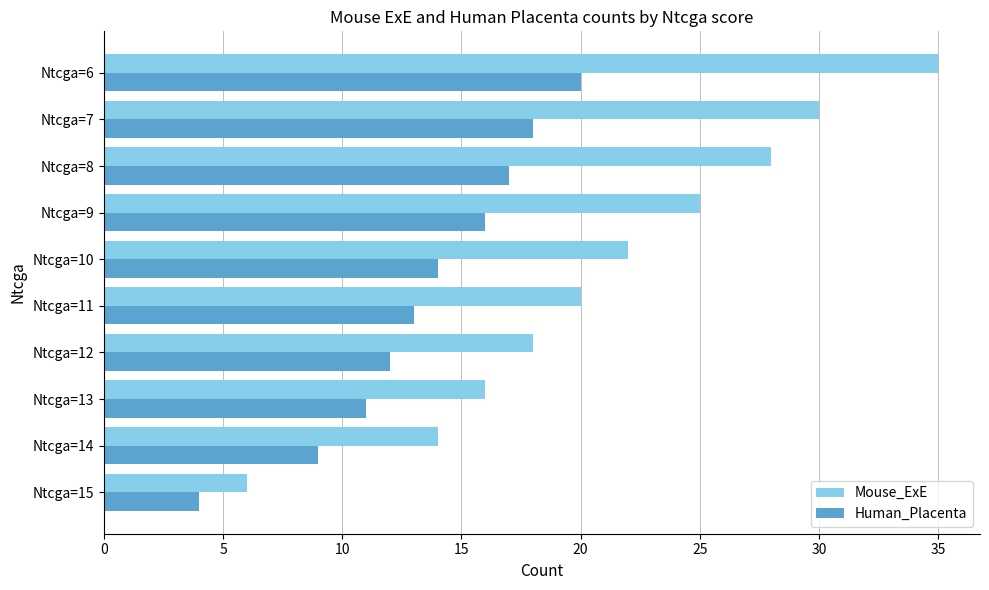

List the labels in order of Mouse_ExE value, smallest first.

Ntcga=15, Ntcga=14, Ntcga=13, Ntcga=12, Ntcga=11, Ntcga=10, Ntcga=9, Ntcga=8, Ntcga=7, Ntcga=6